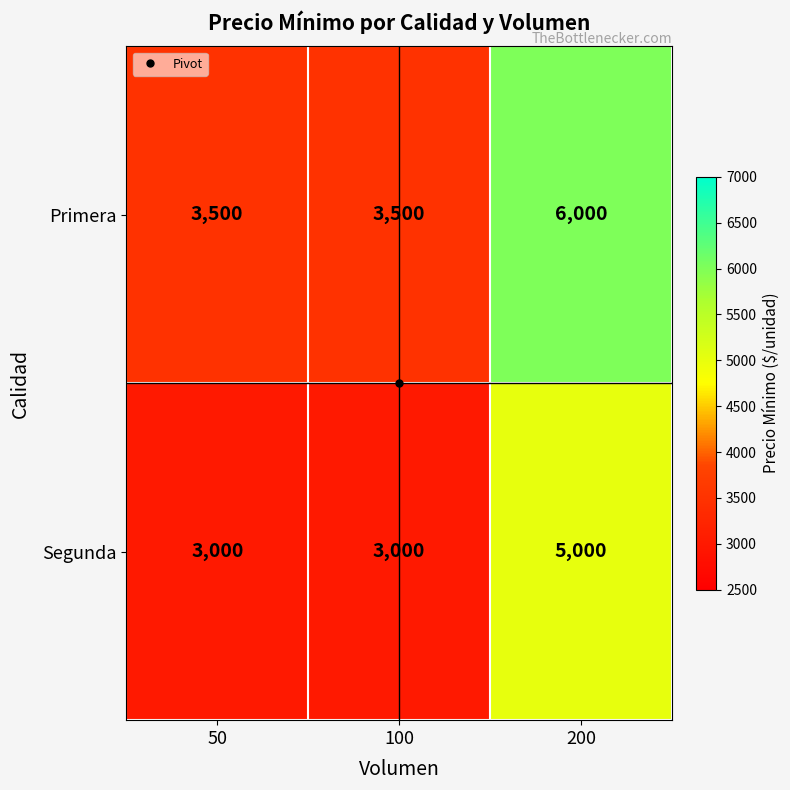

What is the difference between the maximum and minimum values in the Primera series?

2500